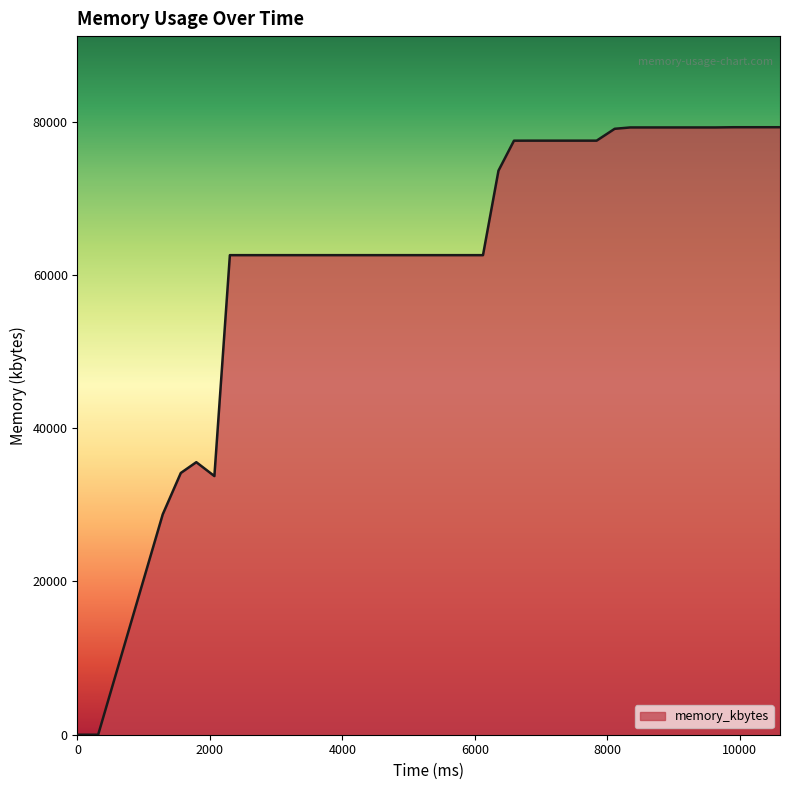

How many categories are shown in the chart?

40